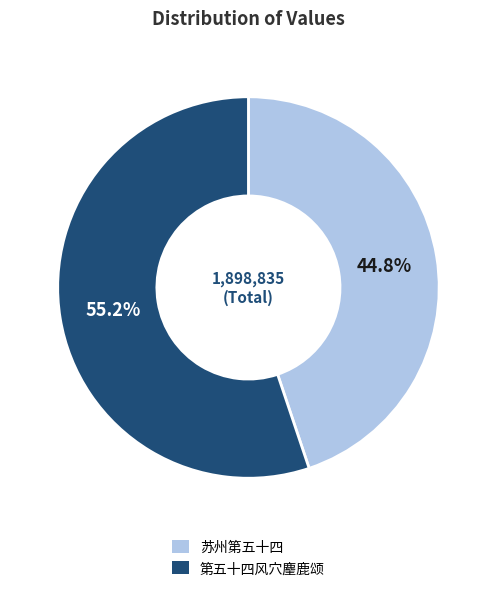

Is the sum of 第五十四风穴麈鹿颂 and 苏州第五十四 greater than half?

Yes